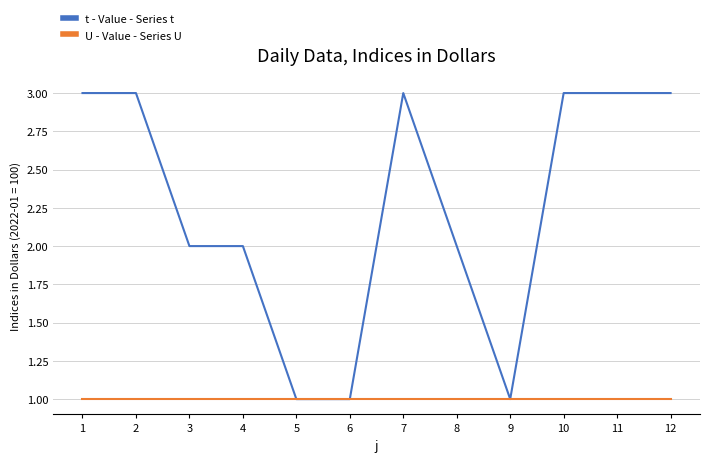

What is the approximate value of U - Value - Series U at 1?

1